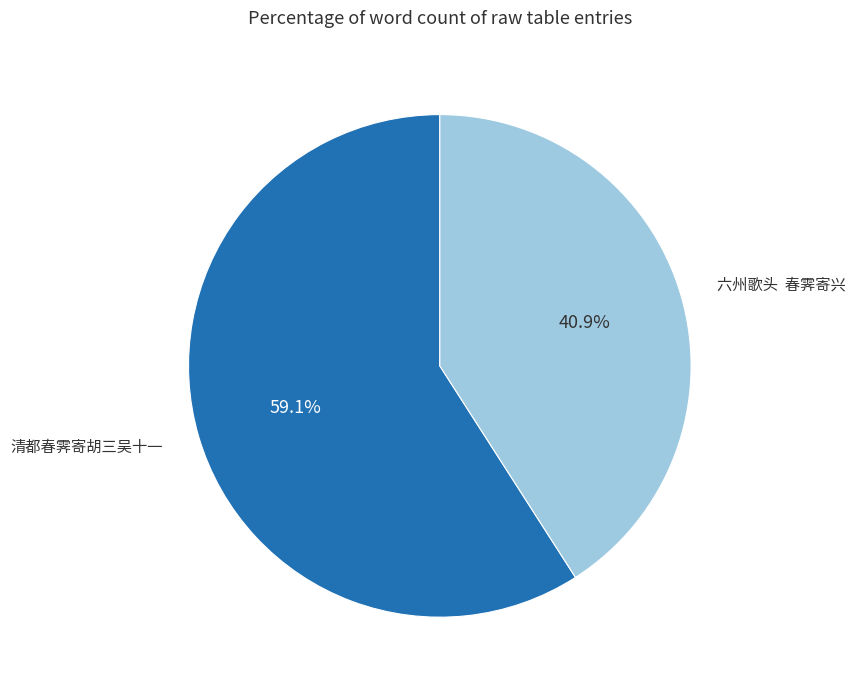

Does any single category account for the majority?

Yes